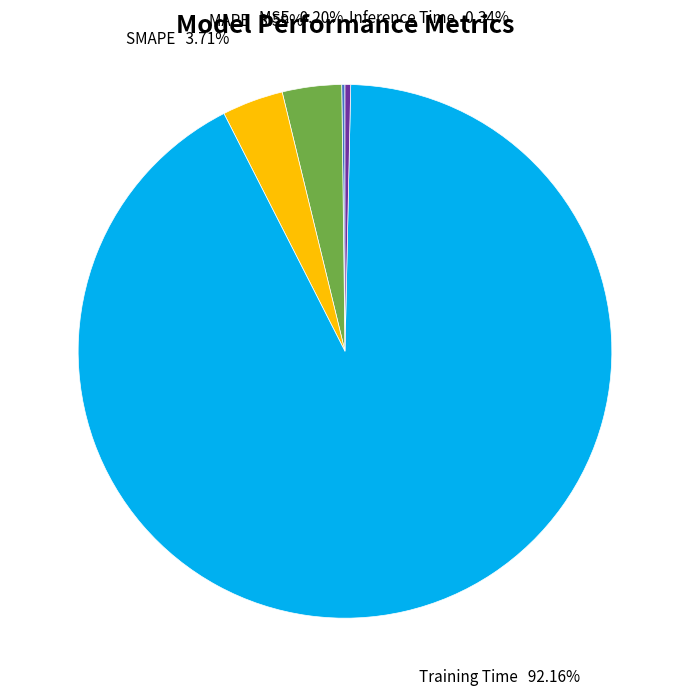

Combined, do SMAPE and Training Time account for over 50%?

Yes